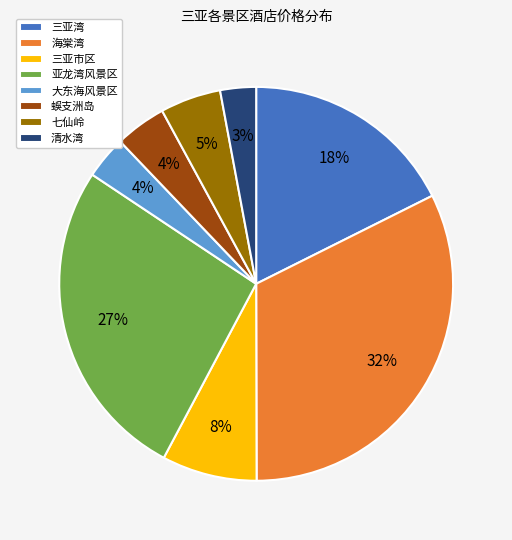

Is there any slice that represents more than half of the pie?

No